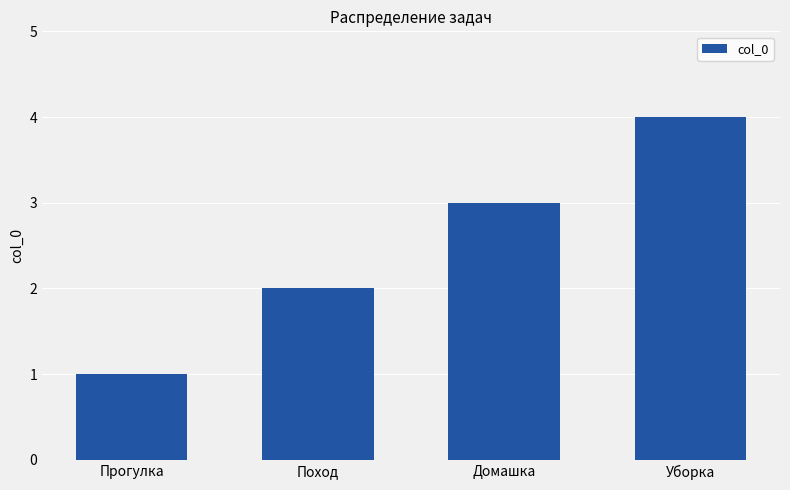

What is the ratio of the value at Домашка to the value at Прогулка?

3.0